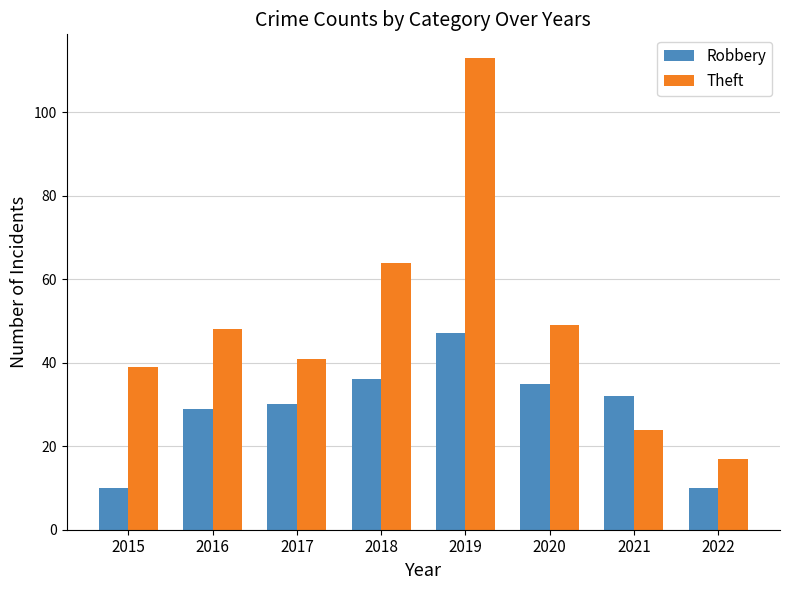

What is the difference between the highest and lowest values at 2022?

7